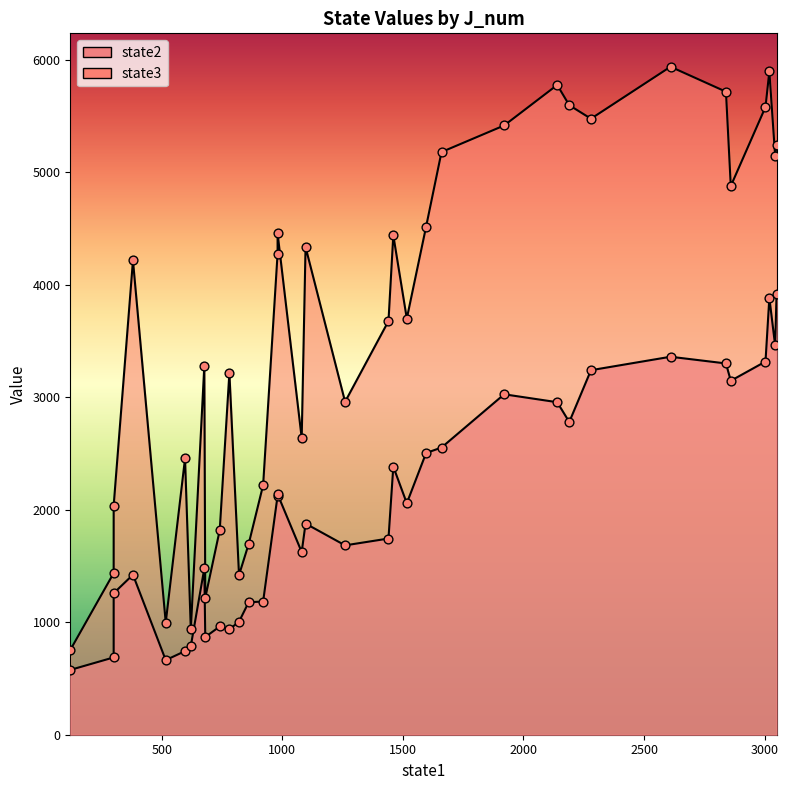

Which series reaches the minimum Y coordinate?

state2